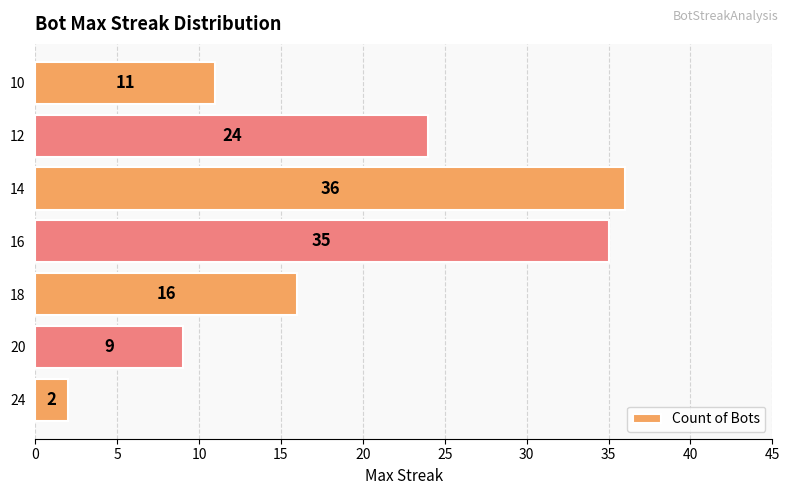

At which label is the value closest to 19?

18